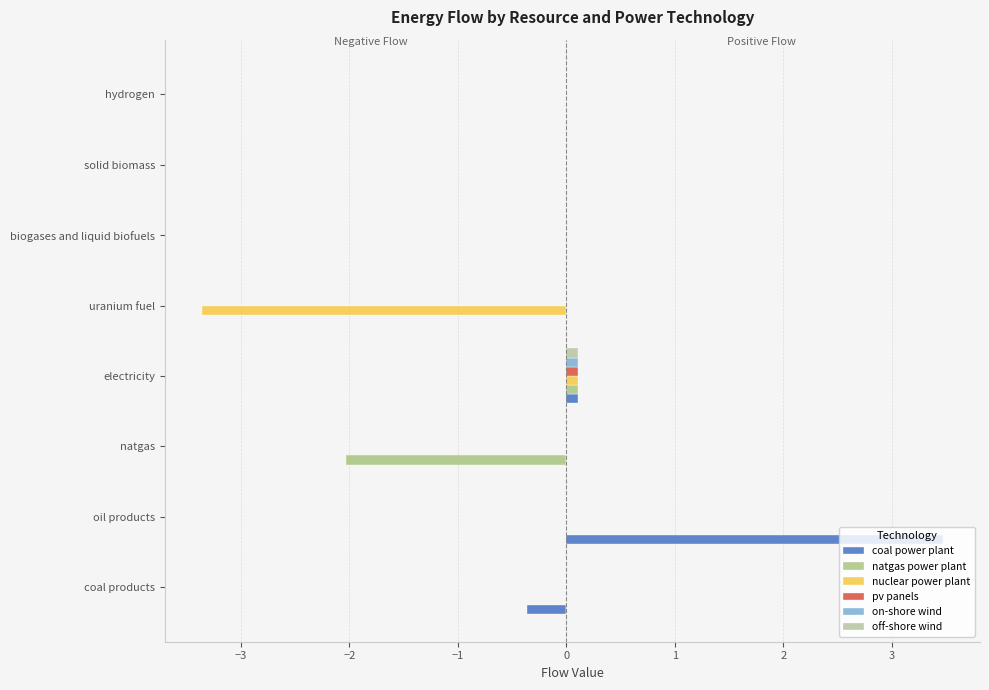

Between −2 and 2, which series saw the biggest shift?

natgas power plant